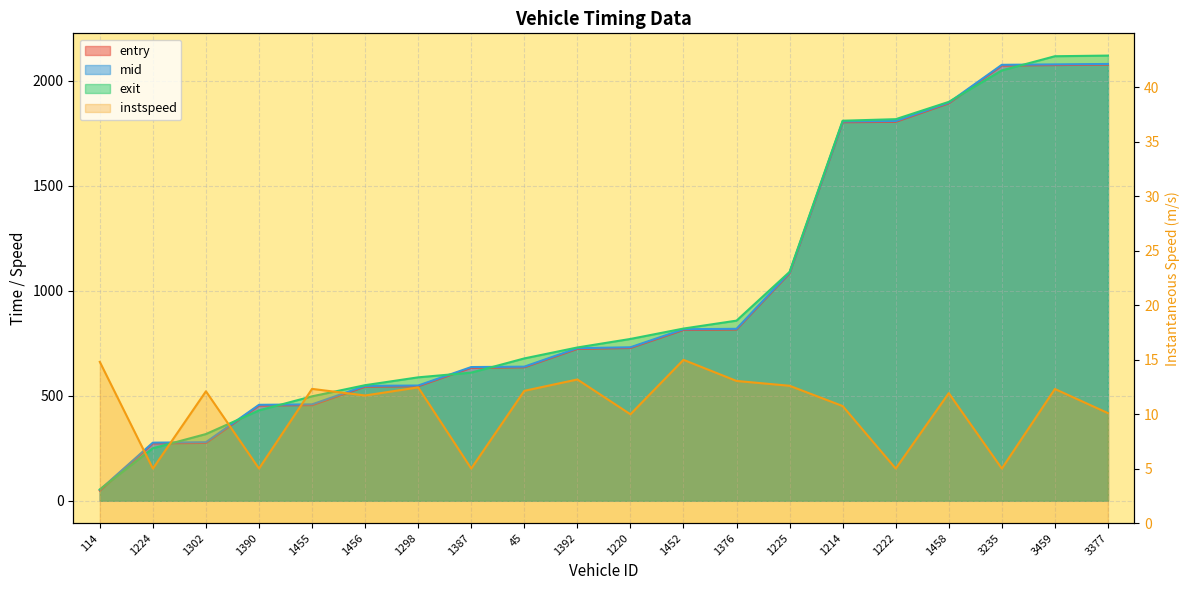

What is the difference between the maximum and minimum values in the mid series?

2029.1